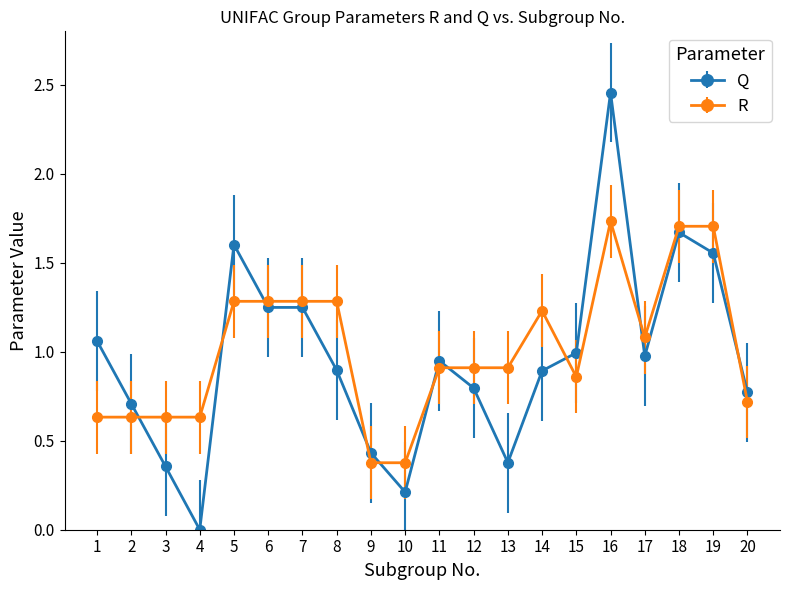

True or false: Q and R intersect in this chart.

True